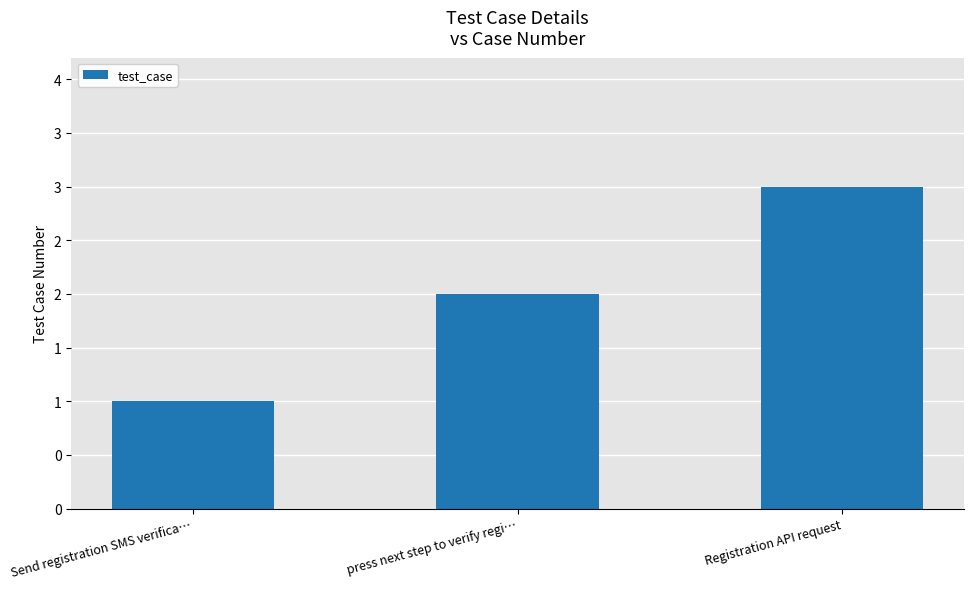

What is the average value?

2